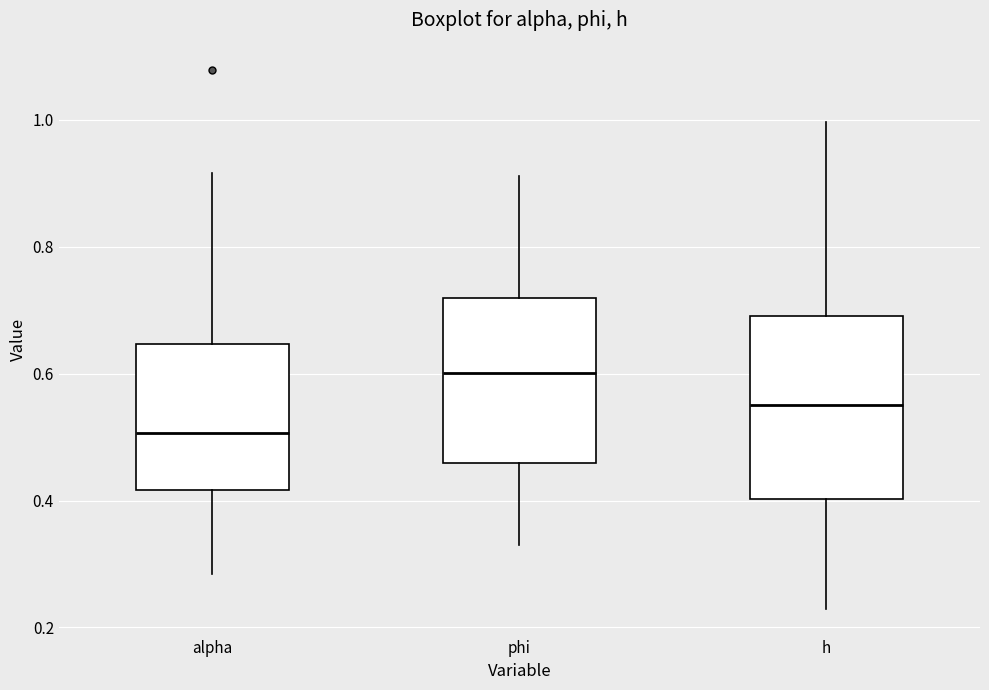

Which box is the tallest, from its lower edge to its upper edge?

h